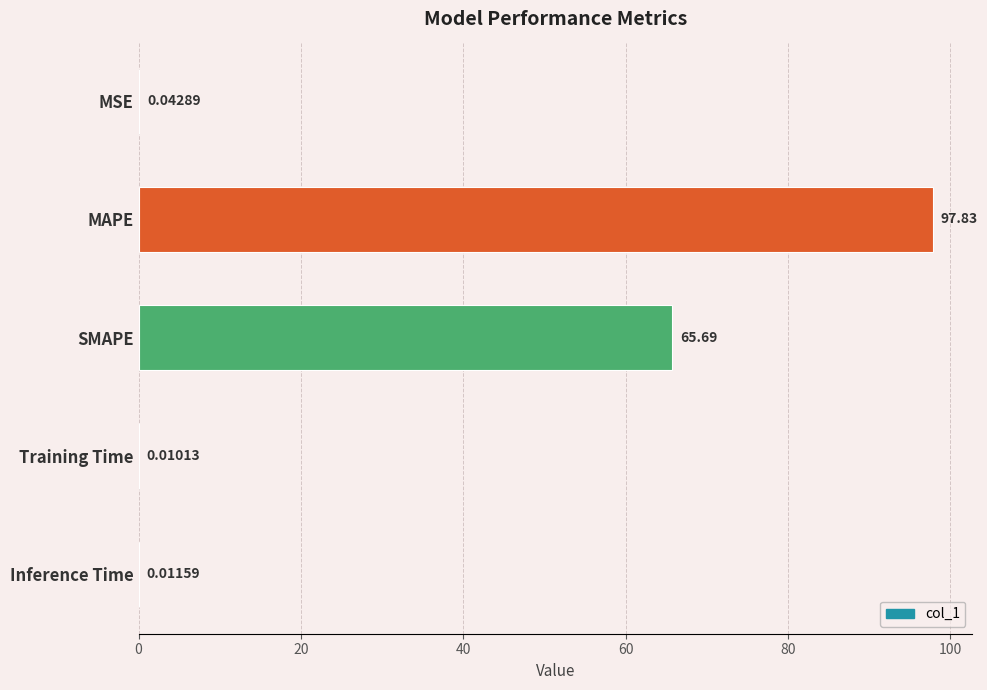

At which category does the chart reach its peak across all series?

MAPE